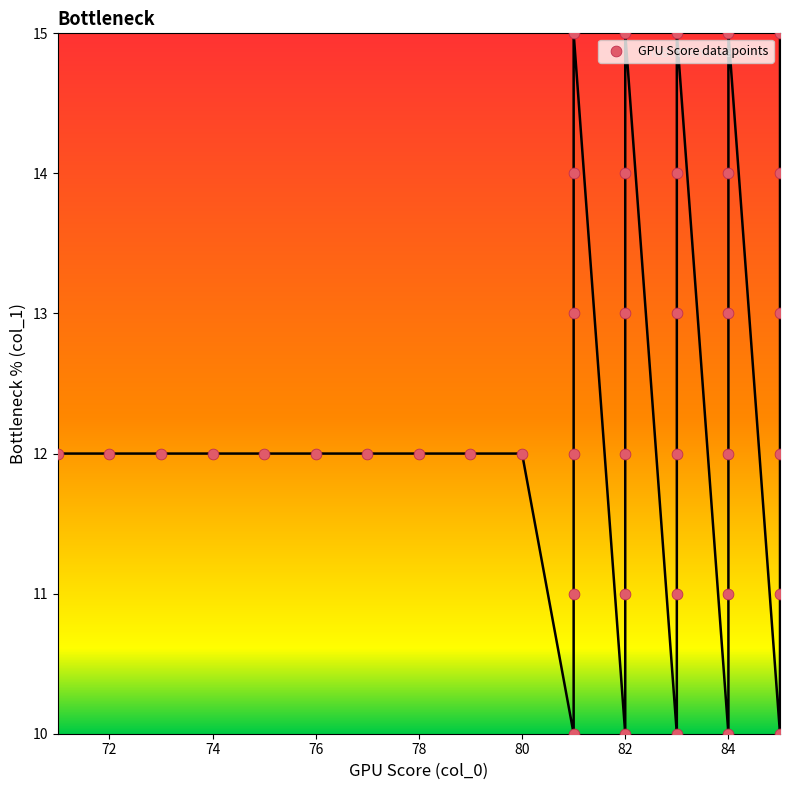

What is the range of X values (max minus min)?

14